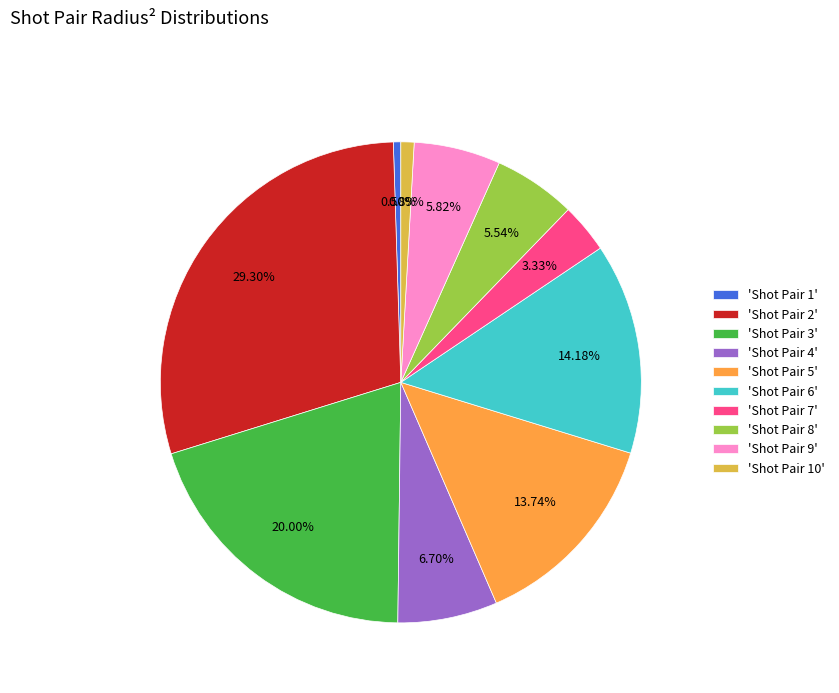

Between 'Shot Pair 1' and 'Shot Pair 2', which is larger?

'Shot Pair 2'